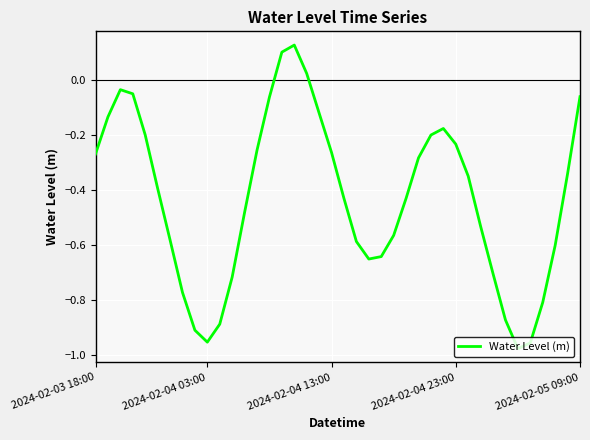

What is the difference between the maximum and minimum values?

1.1